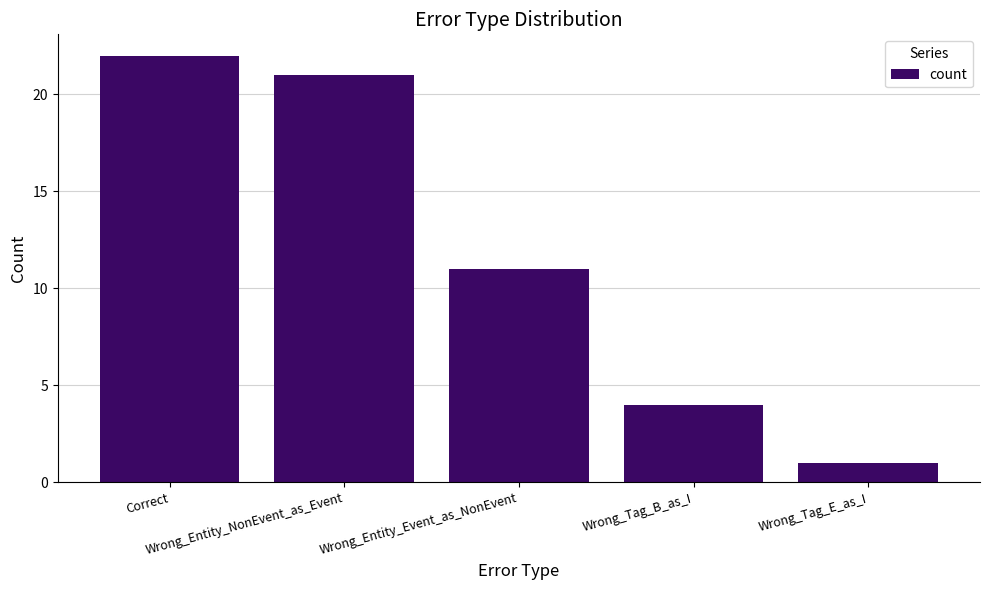

List the labels in order of value, smallest first.

Wrong_Tag_E_as_I, Wrong_Tag_B_as_I, Wrong_Entity_Event_as_NonEvent, Wrong_Entity_NonEvent_as_Event, Correct